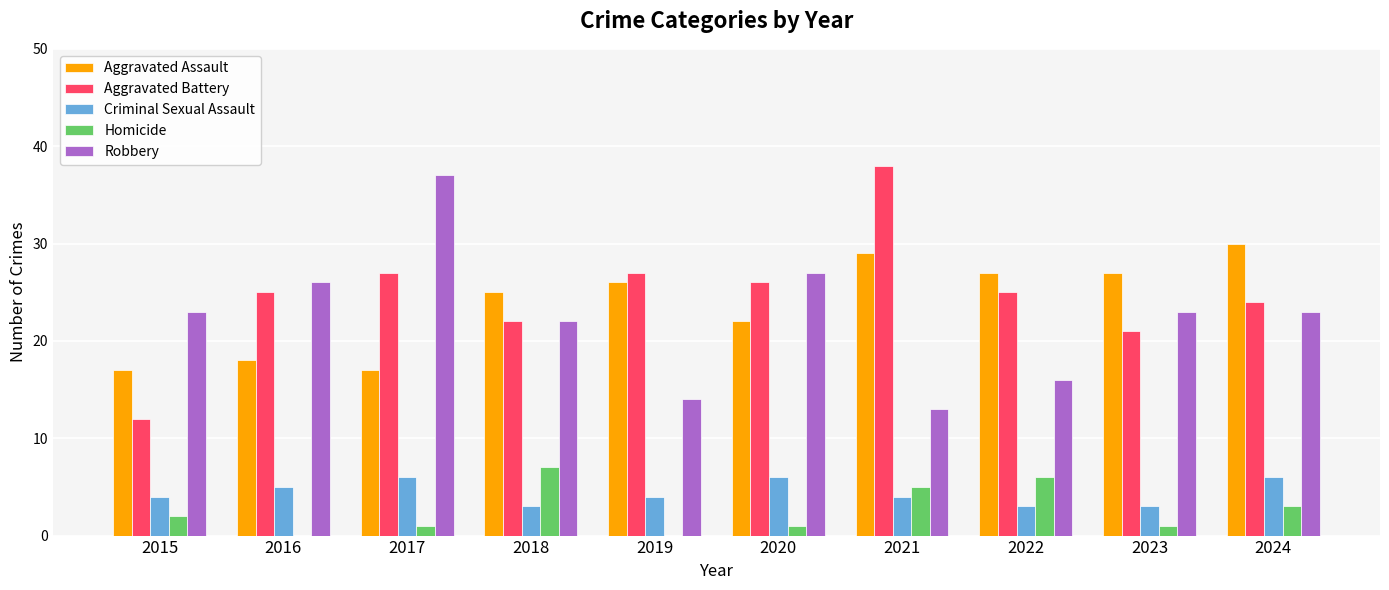

What are all the series names shown in the legend?

Aggravated Assault, Aggravated Battery, Criminal Sexual Assault, Homicide, Robbery